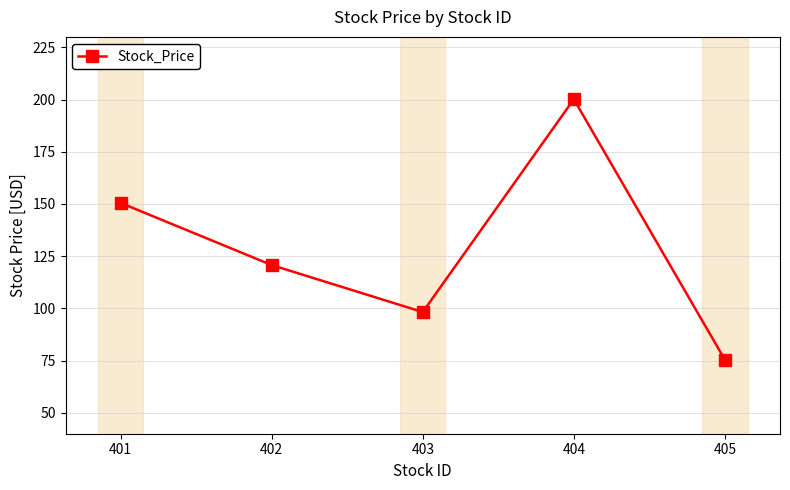

Where is the data nearest to the value 137?

401